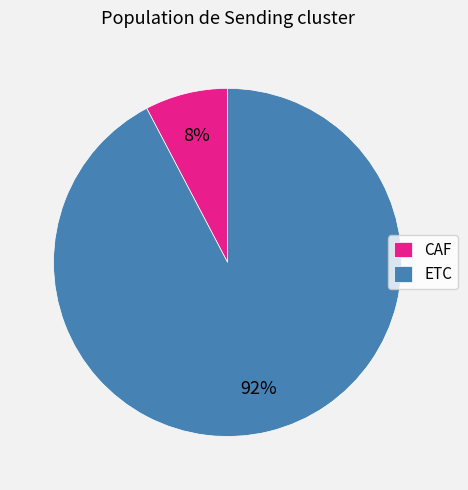

Which category has the smallest portion of the pie?

CAF